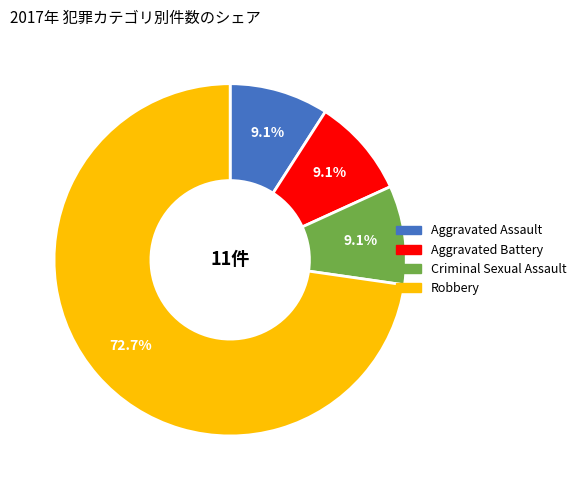

To the nearest percent, what is the combined percentage of Aggravated Assault and Robbery?

82%